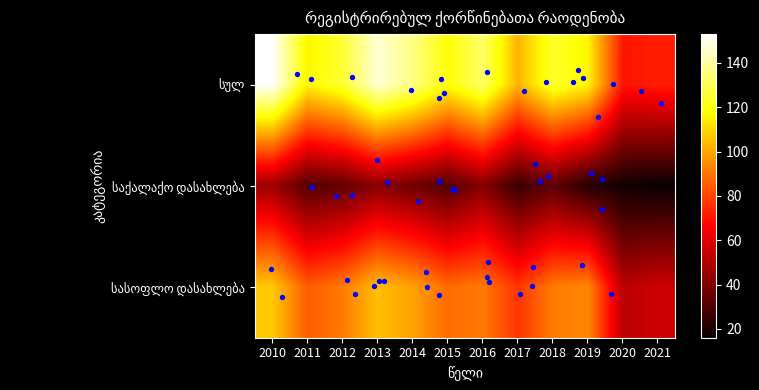

What is the difference between the second highest and second lowest values in the სულ series?

75